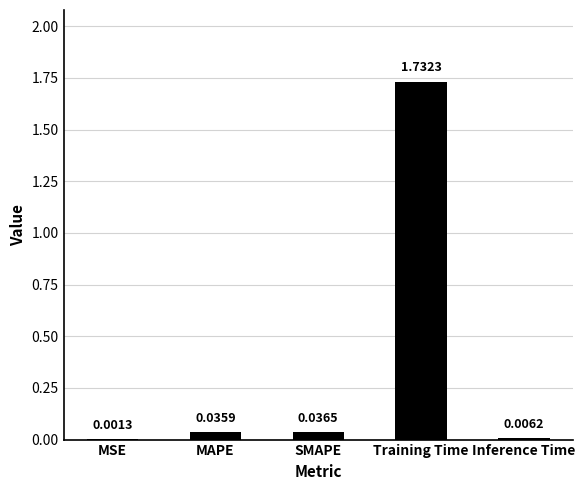

Which has a higher value, Training Time or MSE?

Training Time